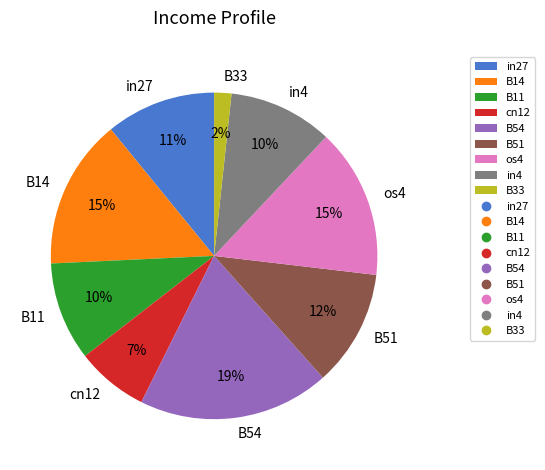

To the nearest percent, what portion does cn12 represent?

7%